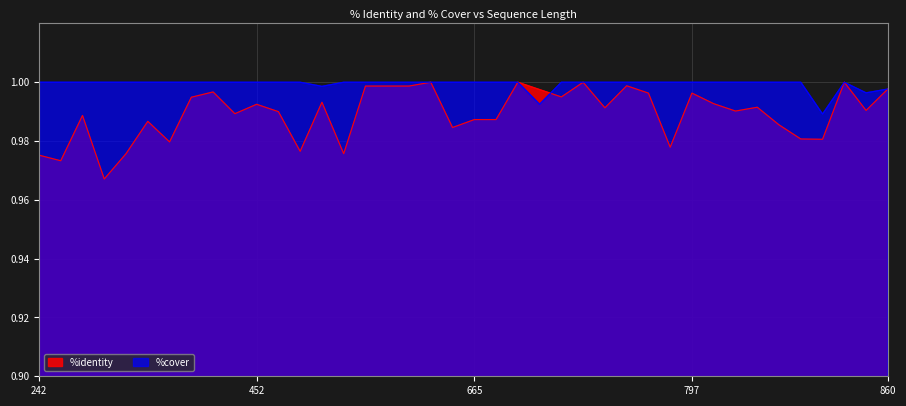

Count the number of data series in this chart.

2